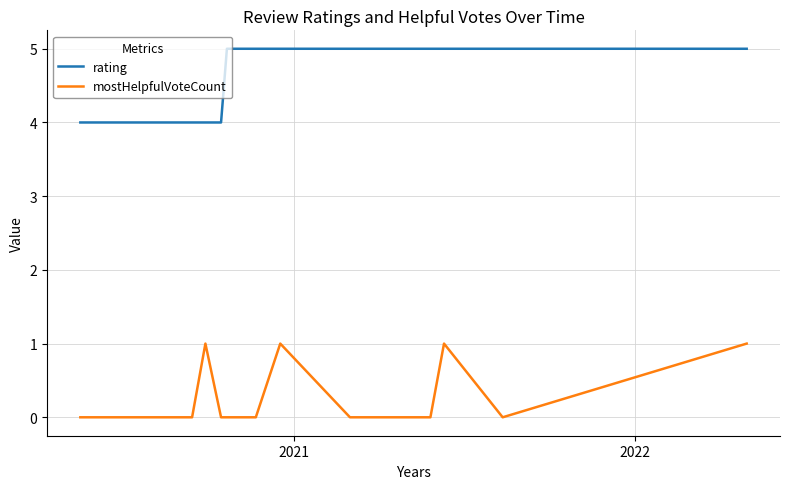

Rank the series by their average value, from lowest to highest.

mostHelpfulVoteCount, rating